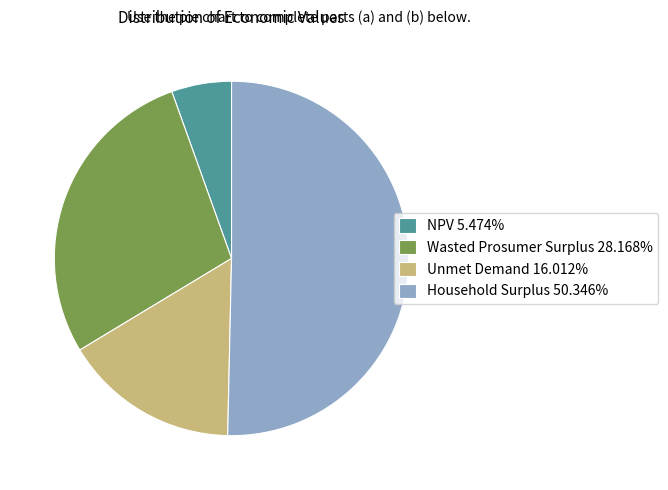

What is the largest slice in the pie chart?

Household Surplus